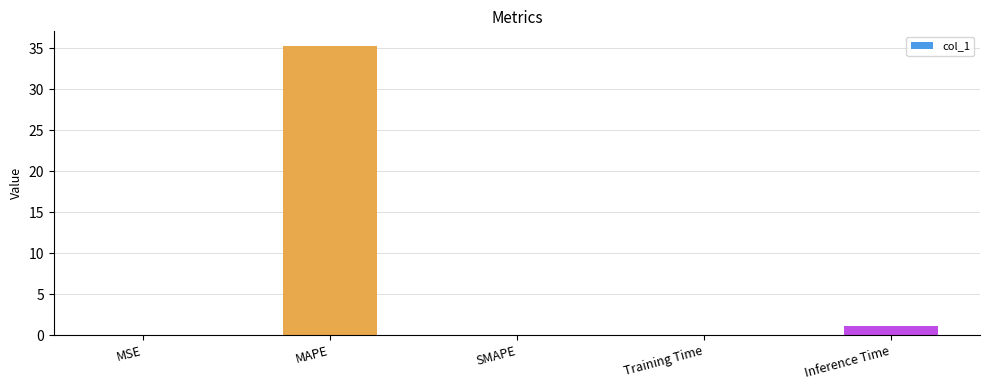

At which label is the value closest to 17?

Inference Time